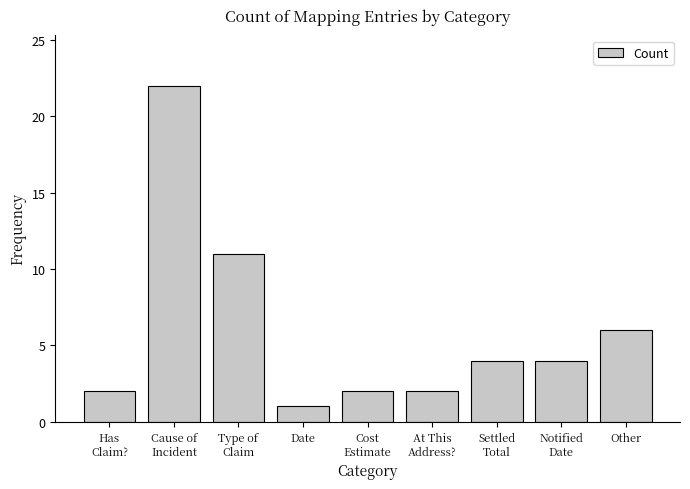

How many values are below 4?

4